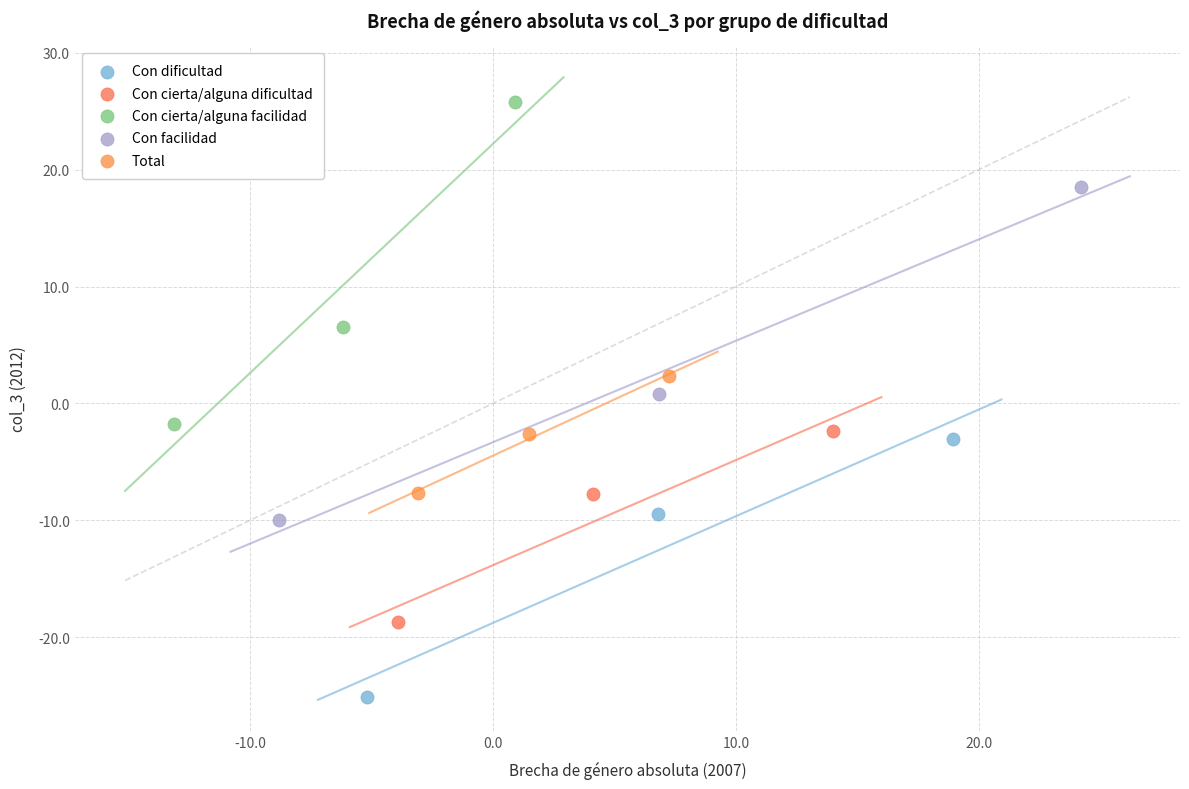

Which series contains the highest Y value?

Con cierta/alguna facilidad